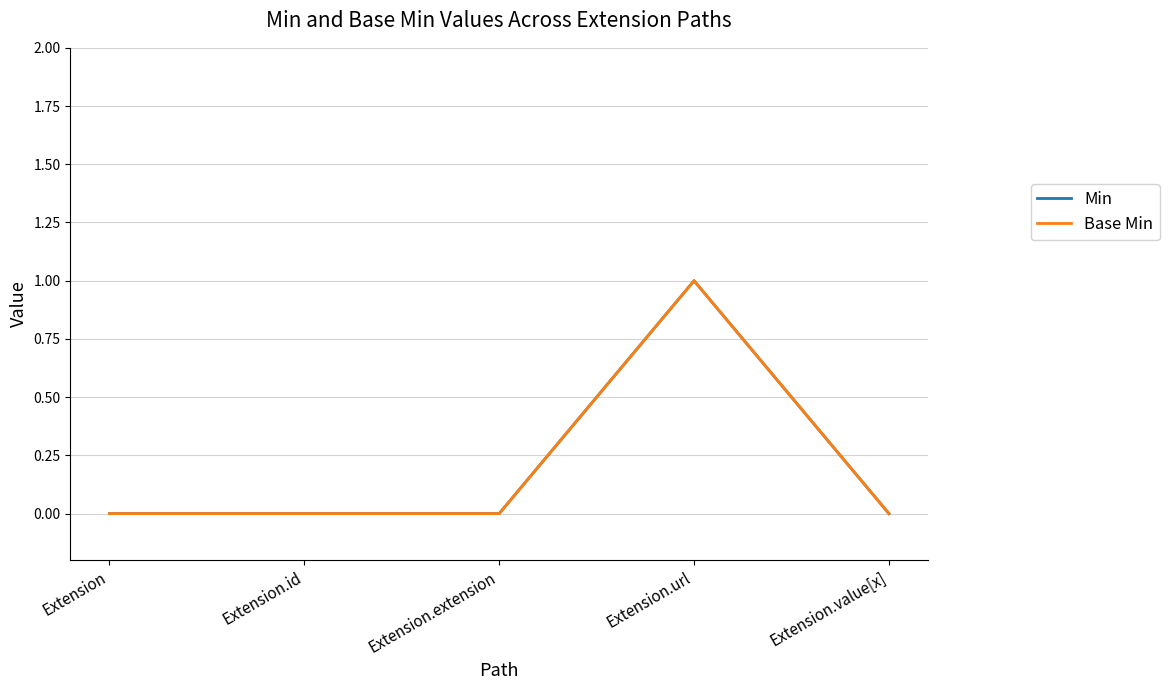

Which series changed the most between Extension.extension and Extension.url?

Min